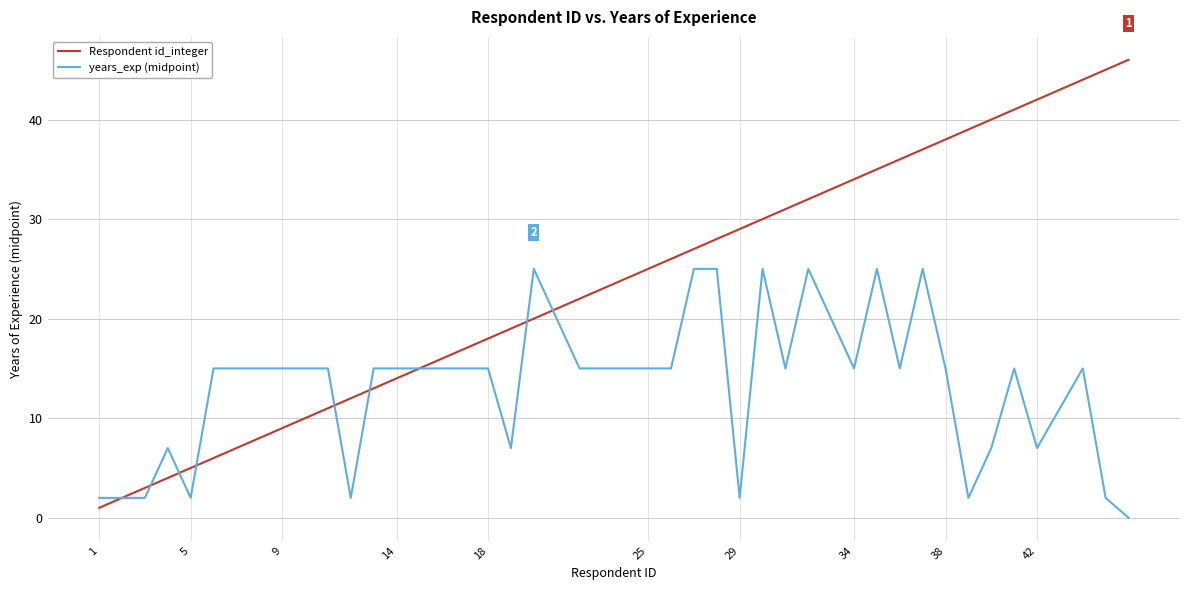

Which series has the largest total across all categories?

Respondent id_integer